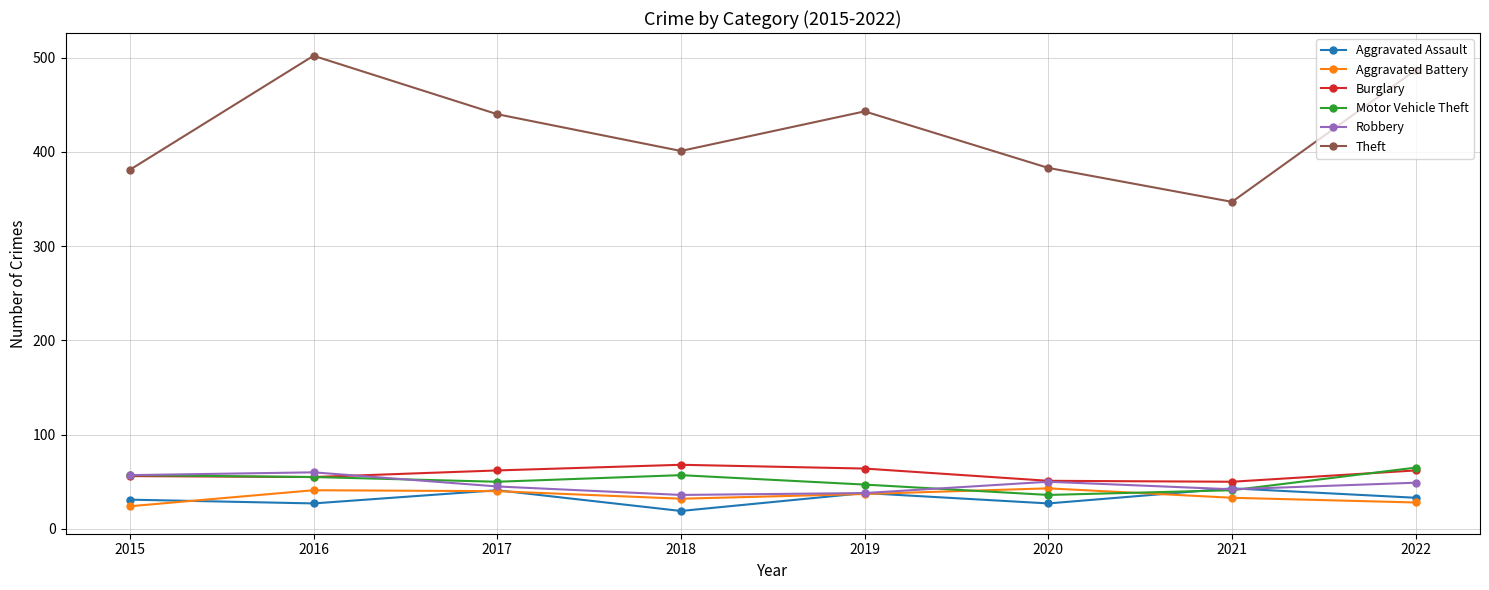

How many lines are shown in the chart?

6